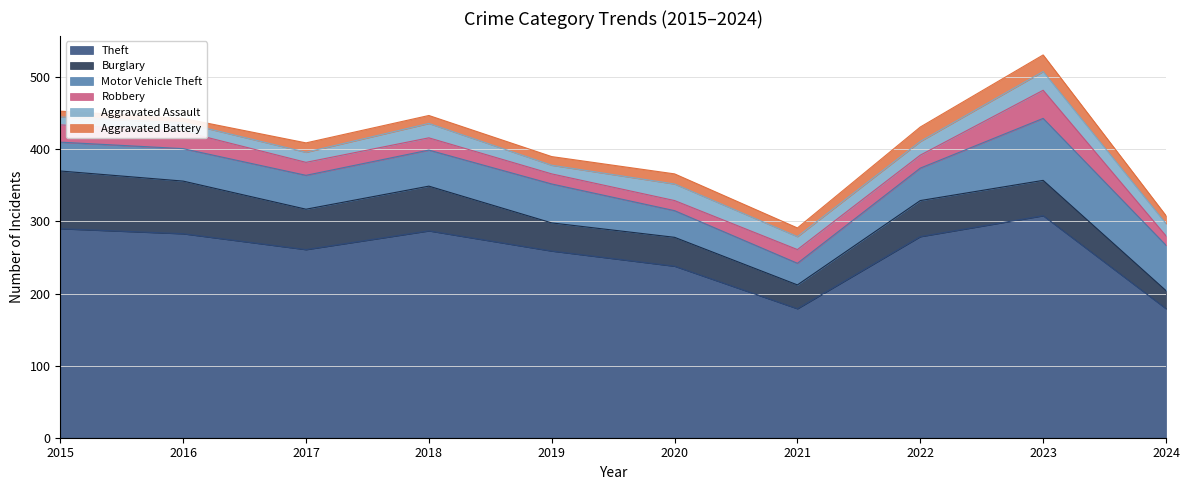

Where does the Aggravated Battery series first go above 12?

2017